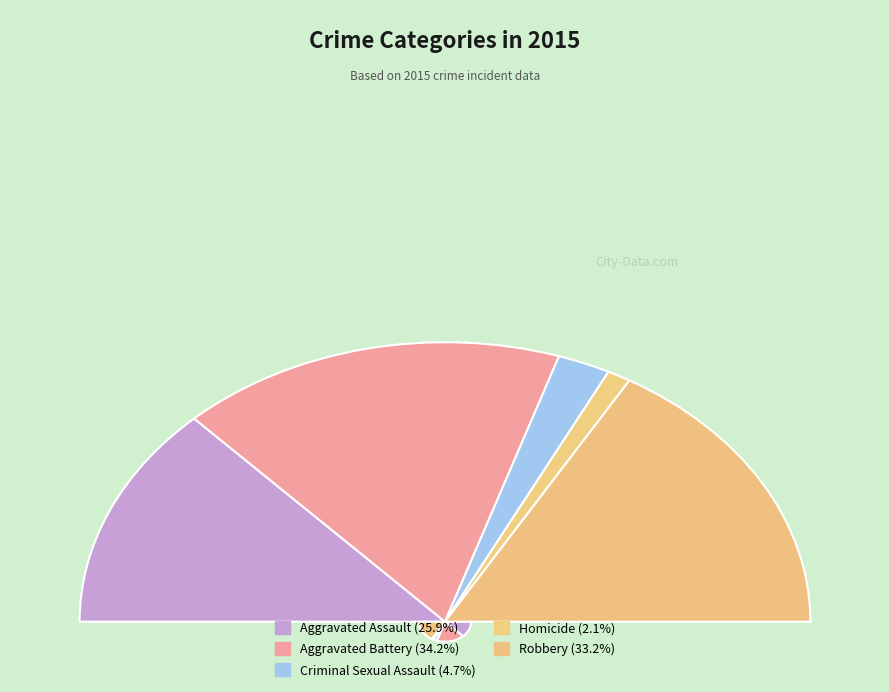

Is it true that Aggravated Battery is 46% of the pie?

False